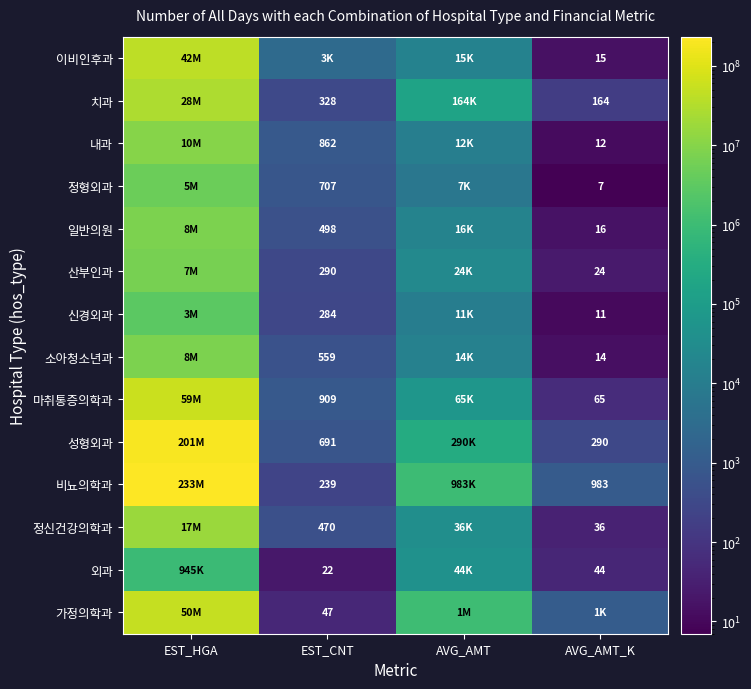

Is it true that 마취통증의학과 equals 114 at AVG_AMT_K?

False